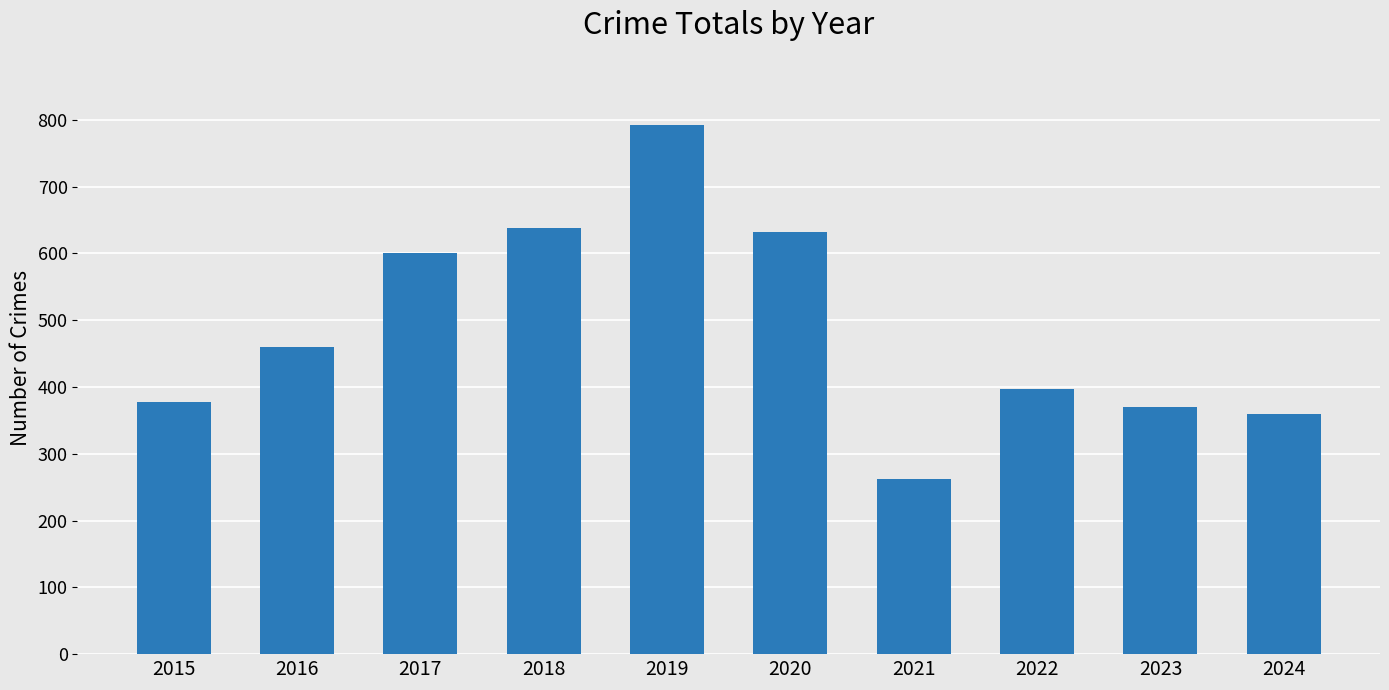

What is the ratio of the value at 2020 to the value at 2023?

1.7